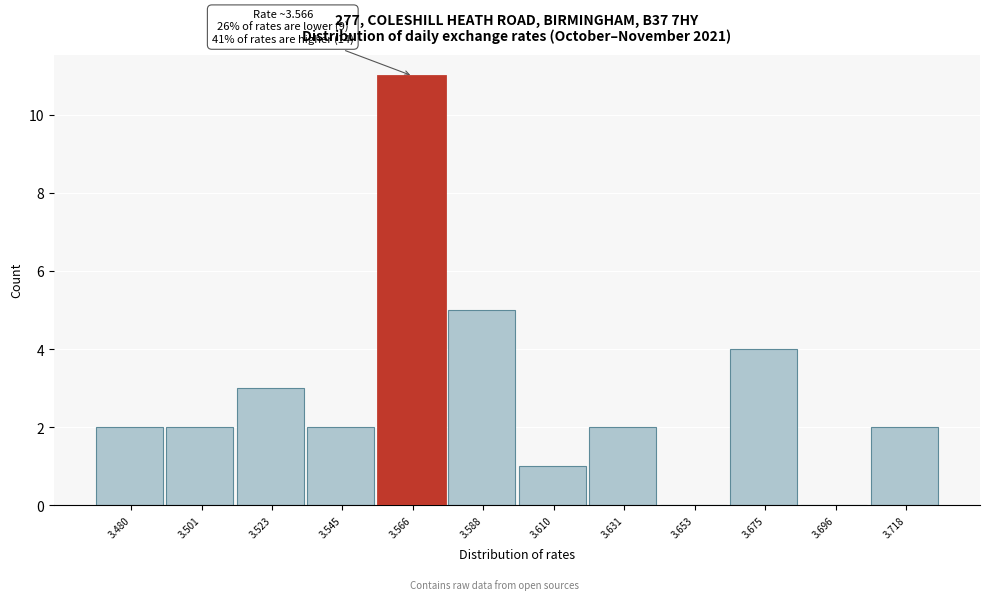

Over which range of the x-axis is the bar tallest?

3.555 to 3.575